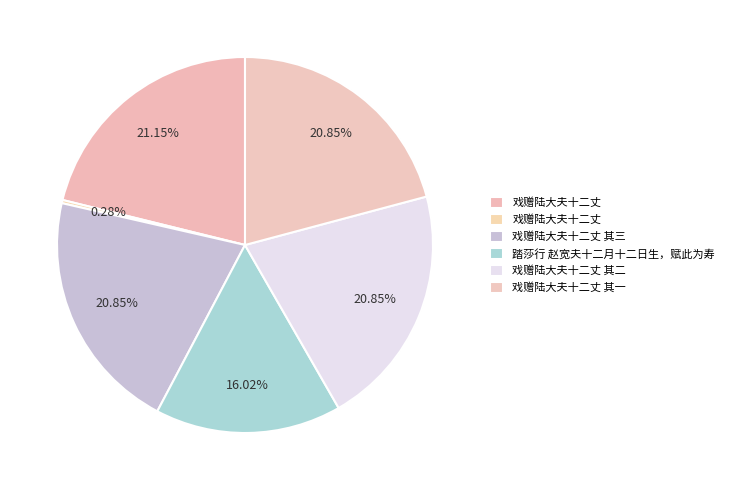

Rank the categories by value from highest to lowest.

戏赠陆大夫十二丈, 戏赠陆大夫十二丈 其三, 戏赠陆大夫十二丈 其二, 戏赠陆大夫十二丈 其一, 踏莎行 赵宽夫十二月十二日生，赋此为寿, 戏赠陆大夫十二丈